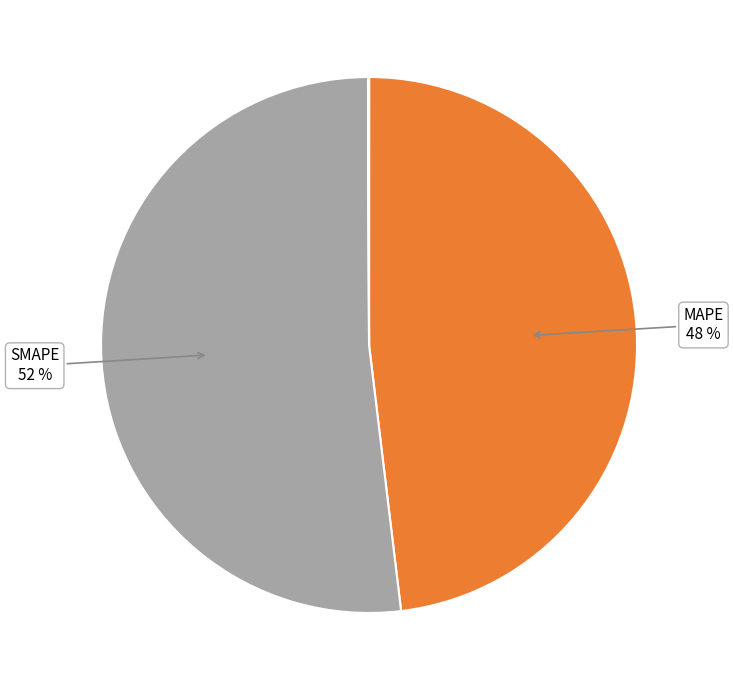

To the nearest percent, what is the difference between the largest and smallest slice percentages?

52%